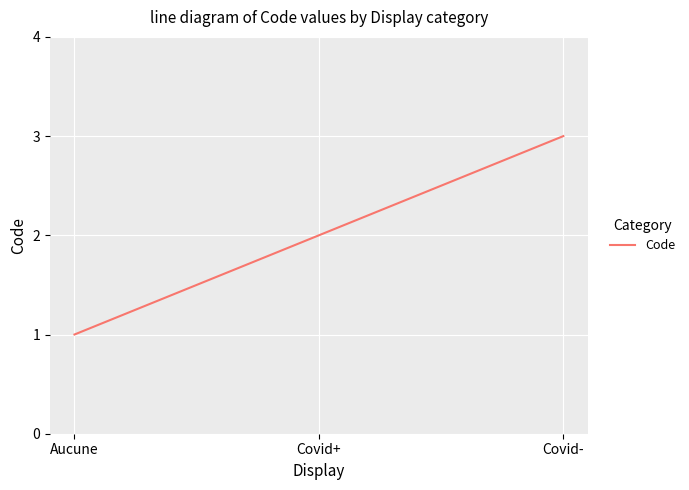

Rank the categories by value from highest to lowest.

Covid-, Covid+, Aucune